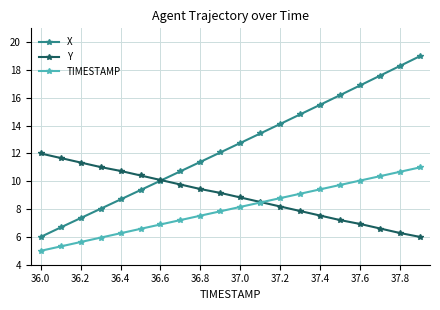

How many lines are shown in the chart?

3